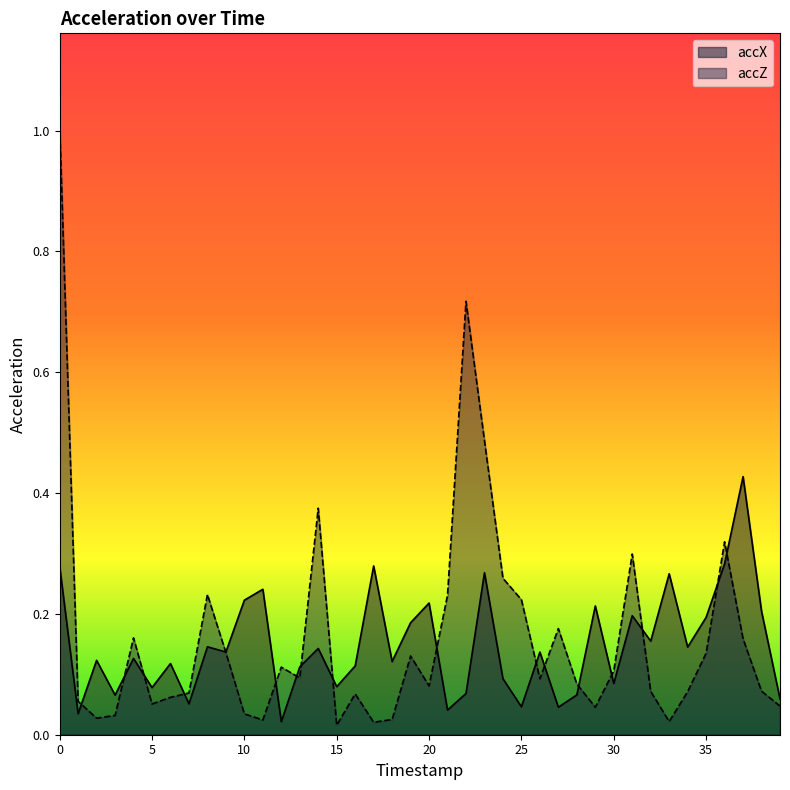

Which series ends up on top after the final intersection of accZ and accX?

accX